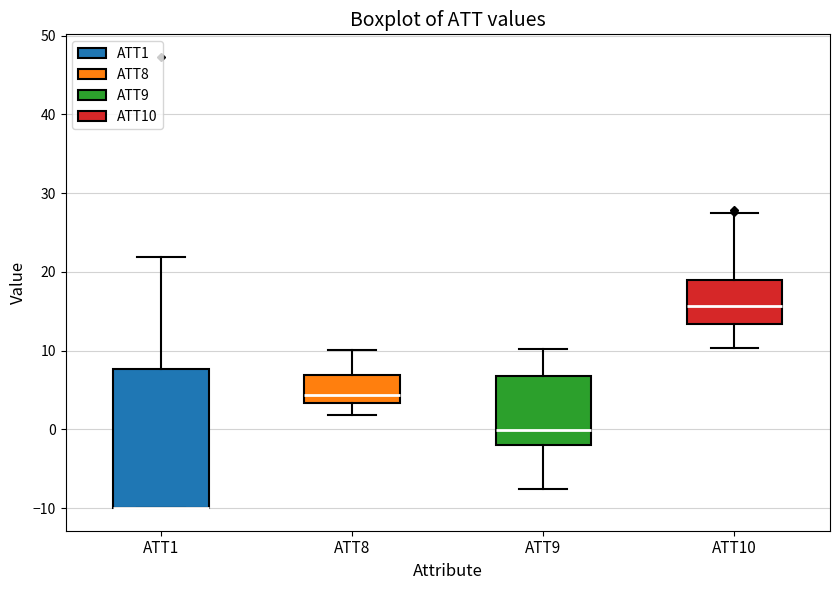

Reading left to right, transcribe this box plot: for each box, give where its median line is, the range the box spans, and where its two whiskers end, as read against the y-axis. The values are not printed on the chart, so give them approximately, as read against the axis.

ATT1: median -10 (drawn on the box's lower edge), box -10 to 8, whiskers -10 to 22
ATT8: median 4, box 3 to 7, whiskers 2 to 10
ATT9: median 0, box -2 to 7, whiskers -8 to 10
ATT10: median 16, box 13 to 19, whiskers 10 to 27